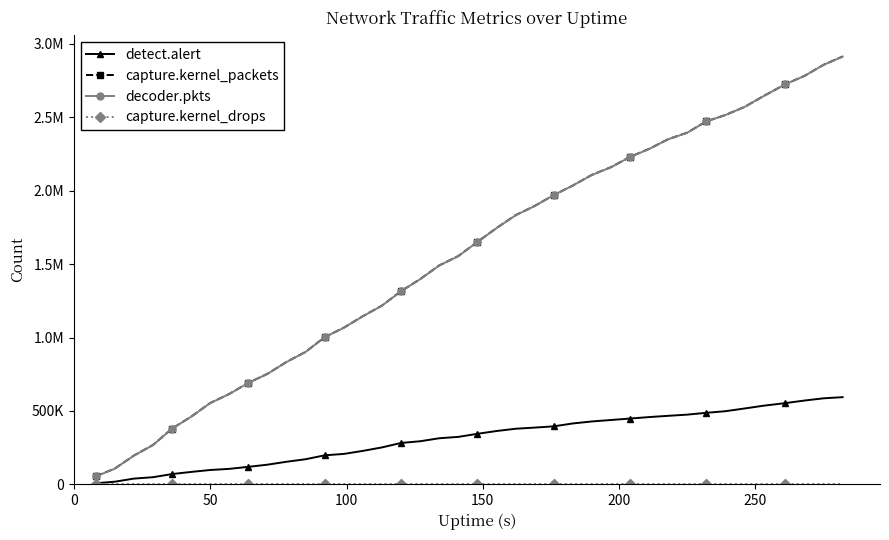

At how many categories does at least one series exceed 483395?

34